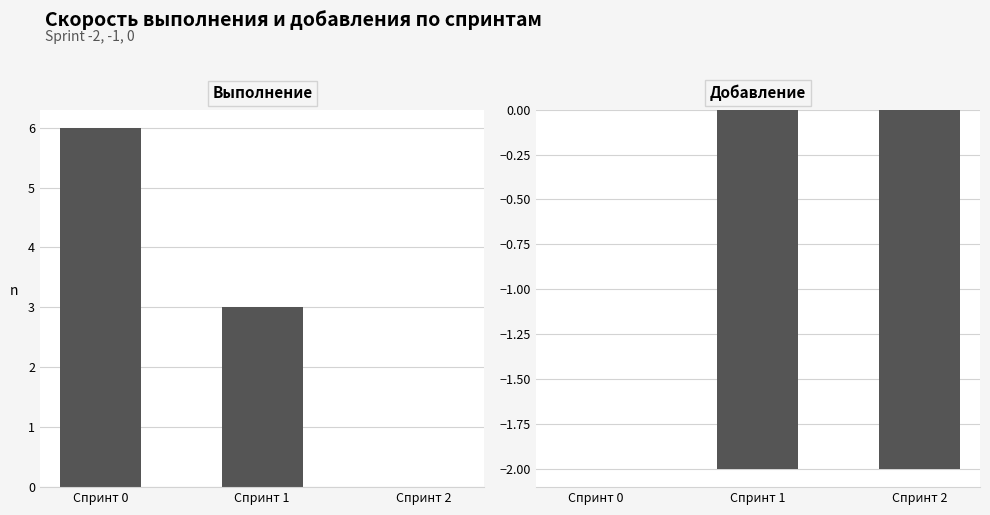

Are the bars horizontal?

No